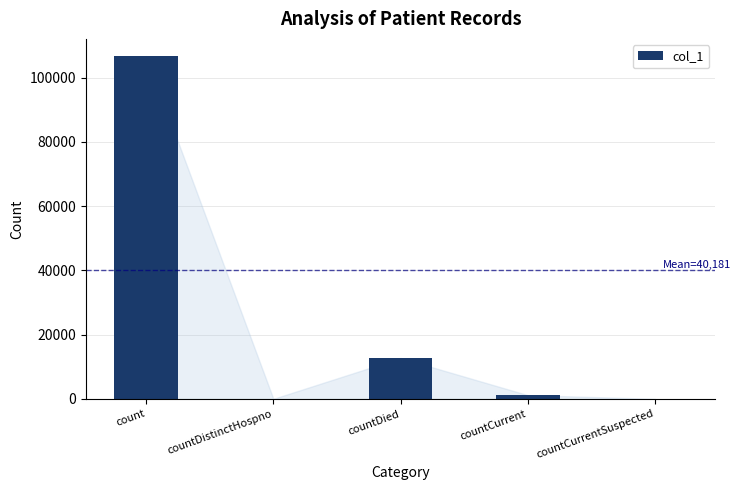

Which label corresponds to the largest value in the chart?

count